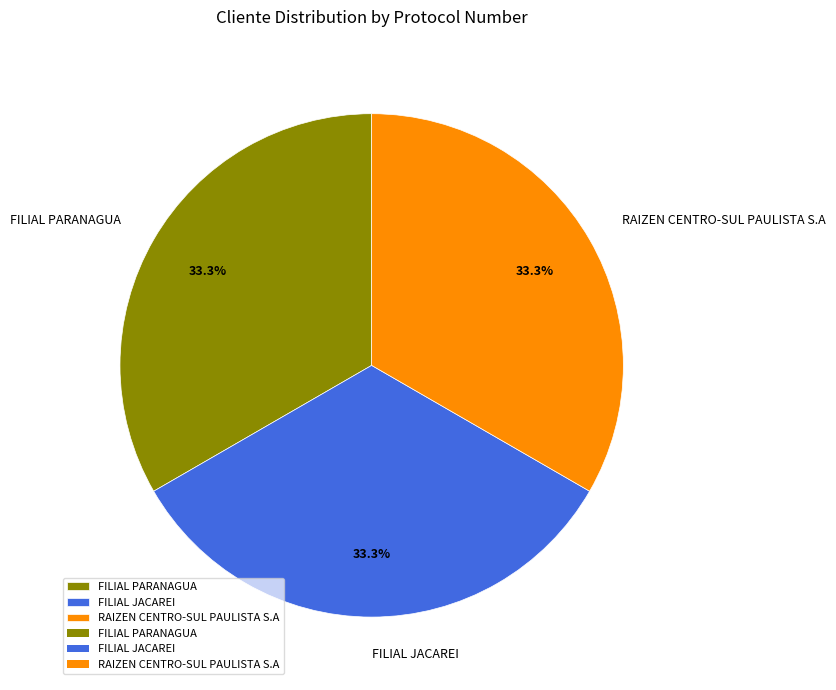

Count the number of slices in the pie.

3